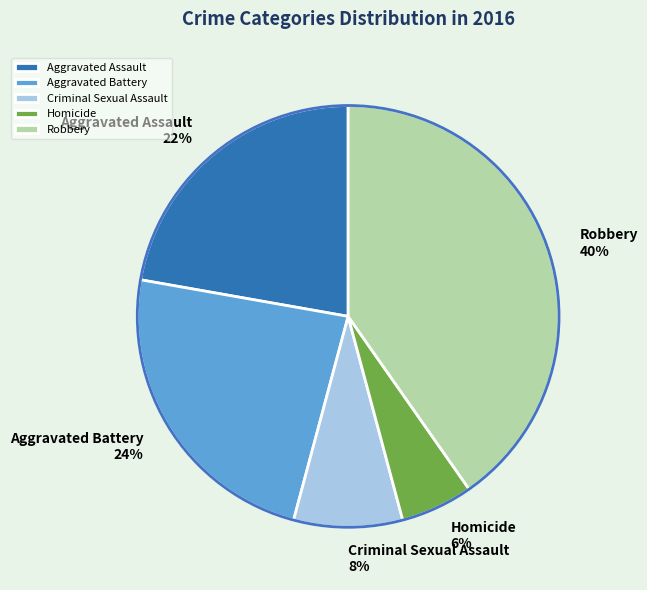

Do Aggravated Assault and Criminal Sexual Assault together represent more than half of the pie?

No